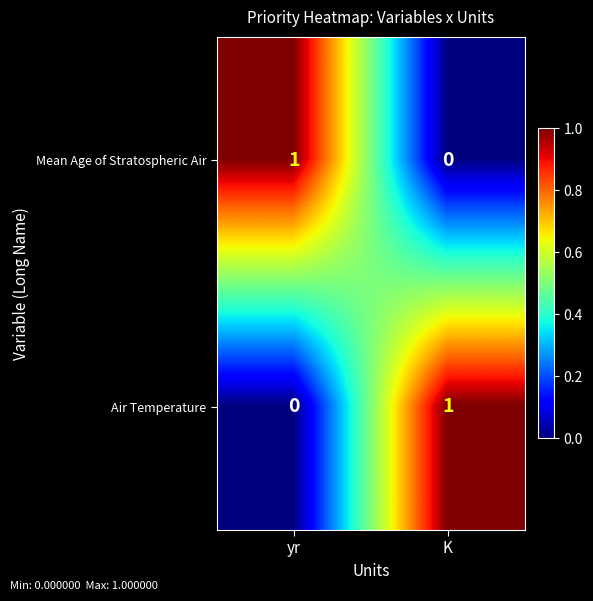

Where is Air Temperature nearest to the value 0?

yr